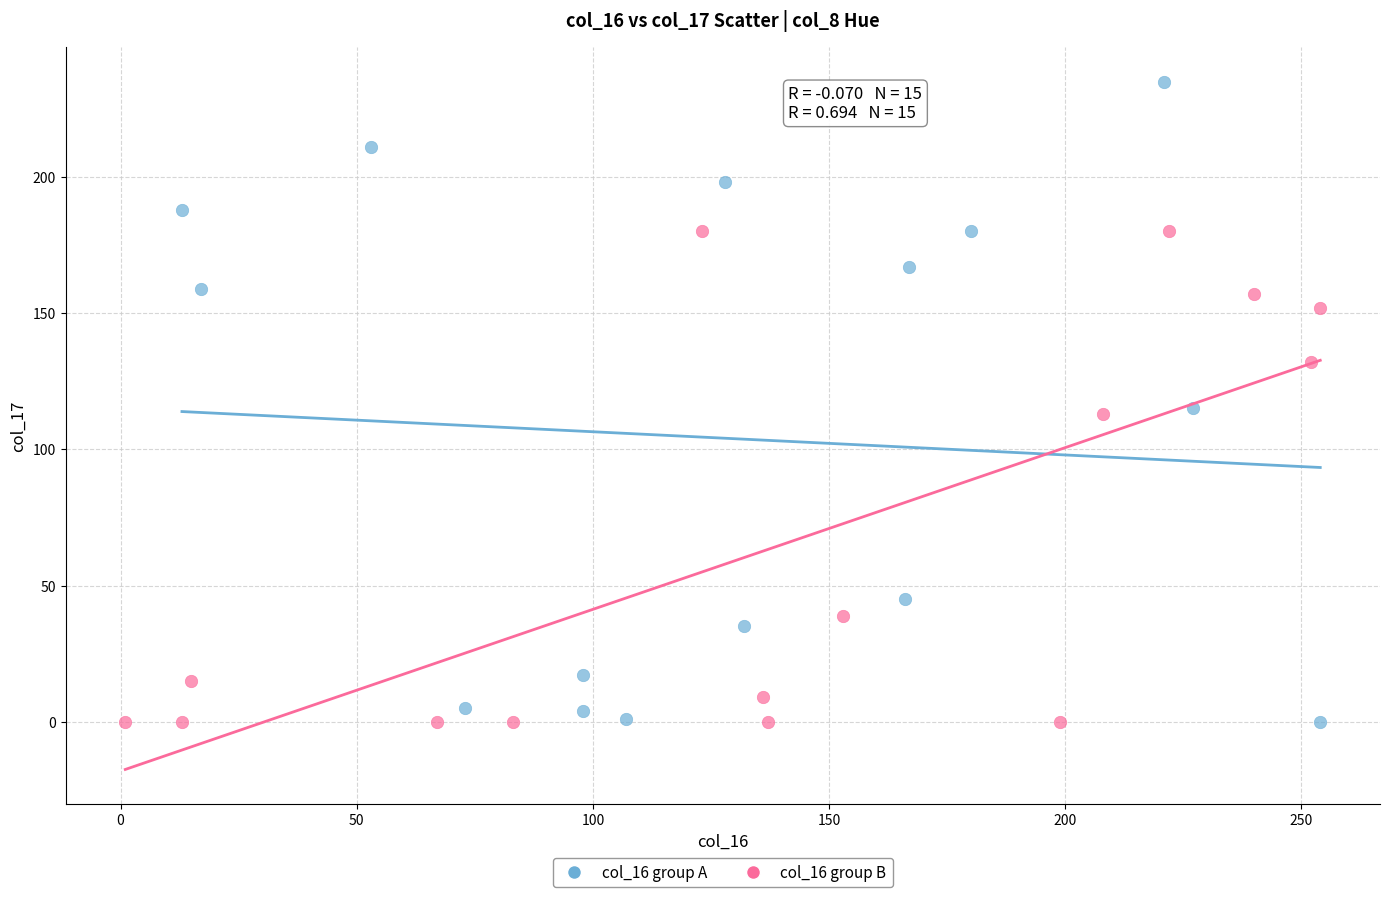

Which series has the largest Y range (max minus min)?

col_16 group A